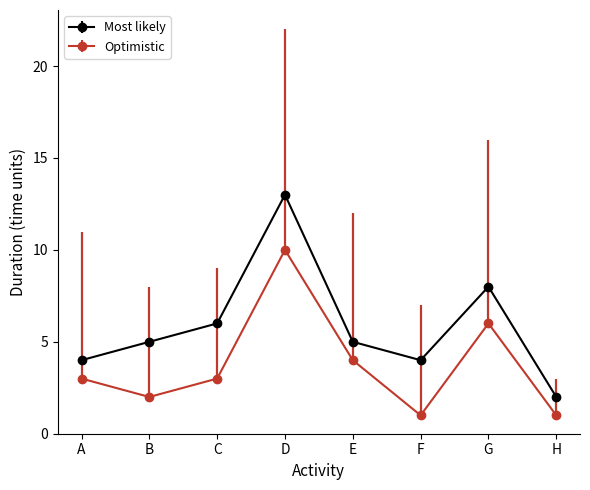

True or false: Most likely and Optimistic cross at least once.

False